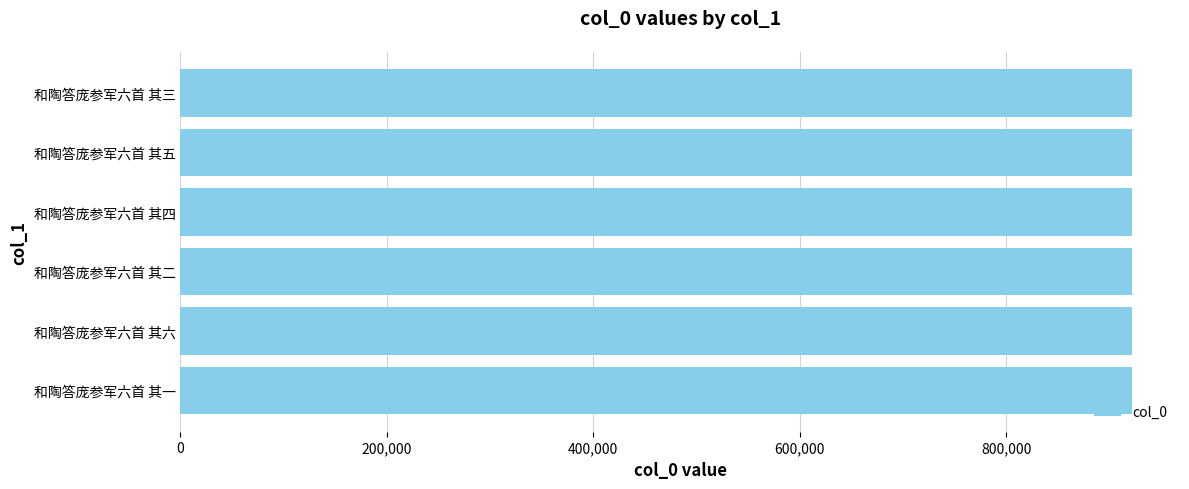

What is the greatest value displayed?

922256